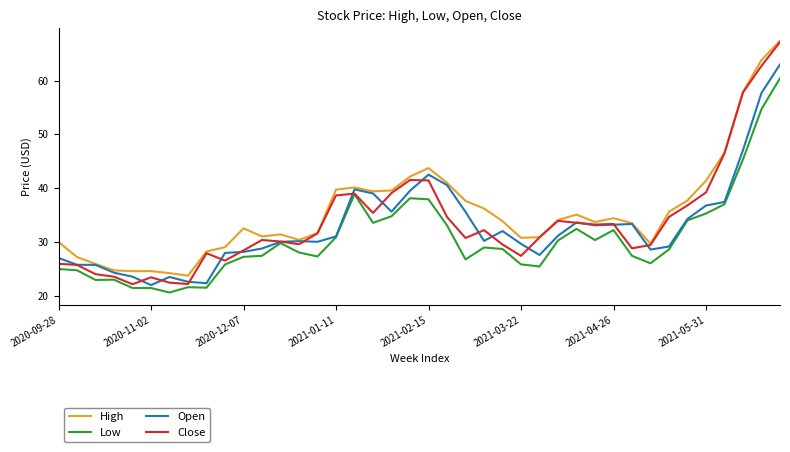

In High, how many points are higher than both neighbors (excluding endpoints)?

7